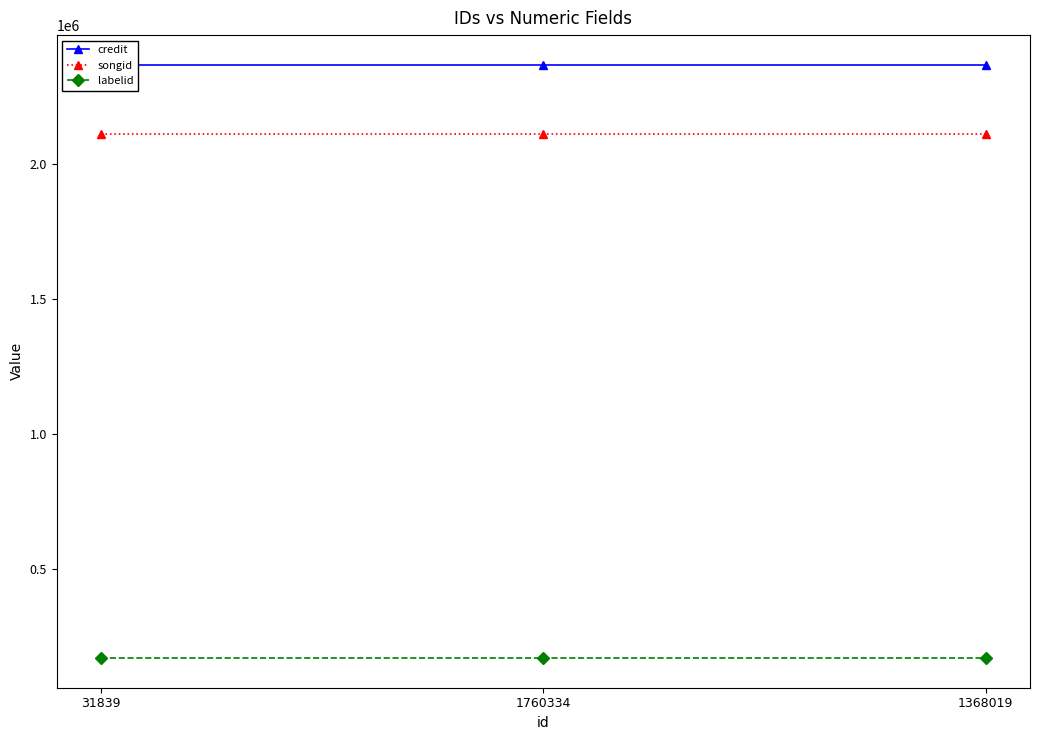

At which category is the sum across all series the highest?

31839